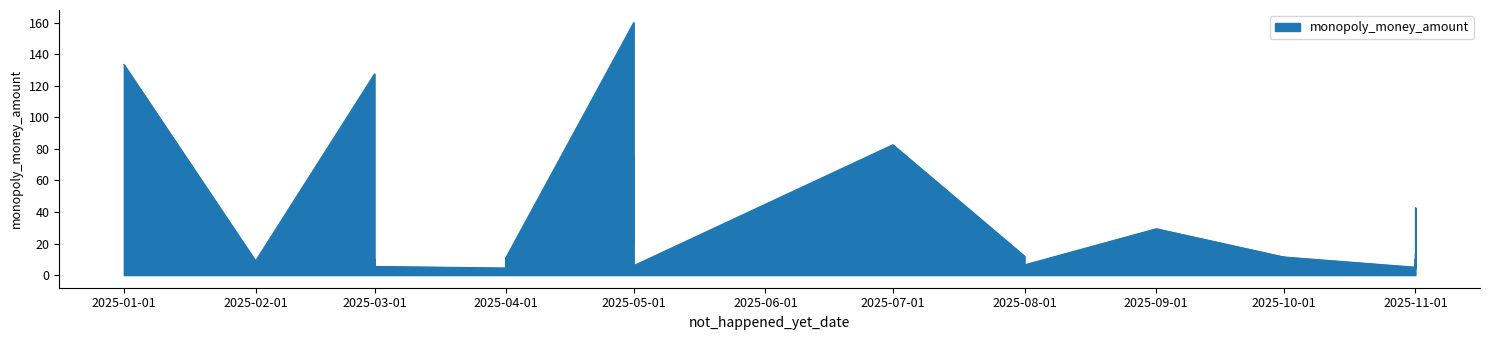

Where does the data first go above 10?

2025-01-01